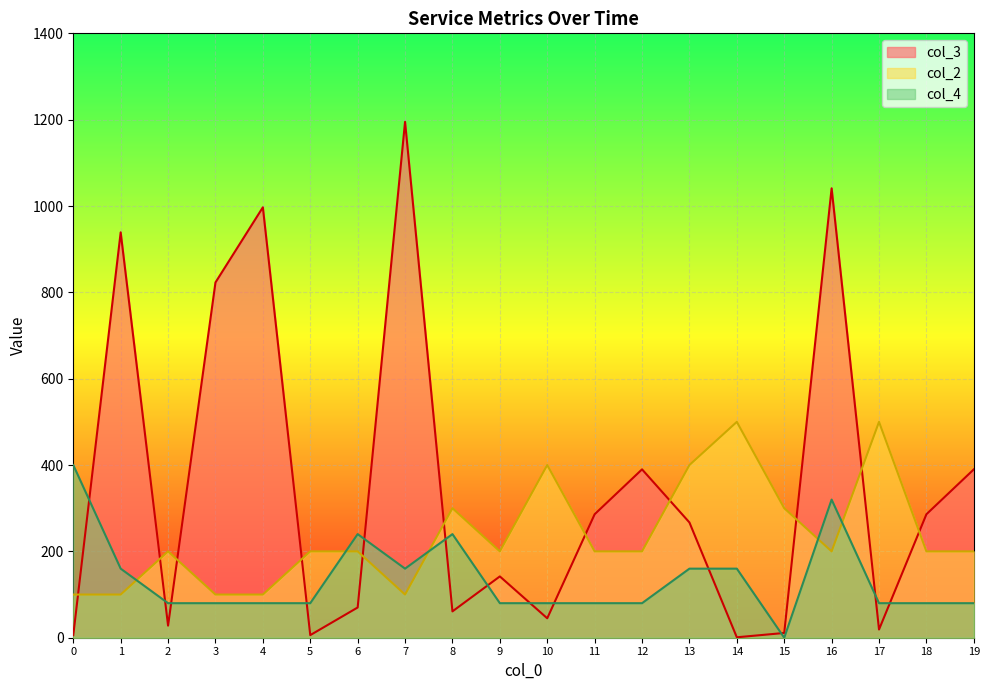

What is the highest value of the col_2 series?

500